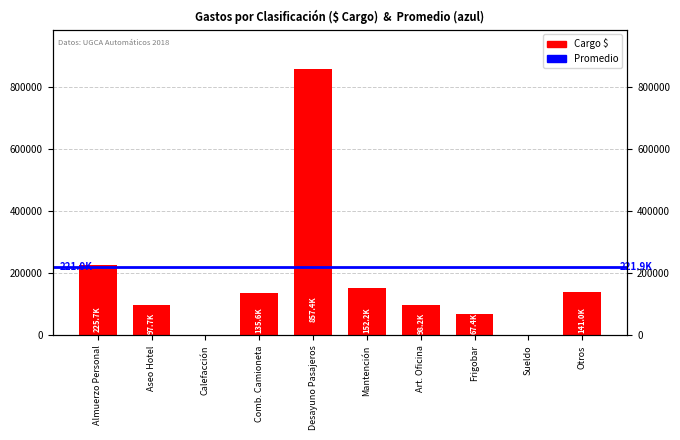

Reading left to right, what are all the values shown in this chart?

Almuerzo Personal=225716	Aseo Hotel=97650	Calefacción=0	Comb. Camioneta=135633	Desayuno Pasajeros=857369	Mantención=152158	Art. Oficina=98150	Frigobar=67440	Sueldo=0	Otros=141000